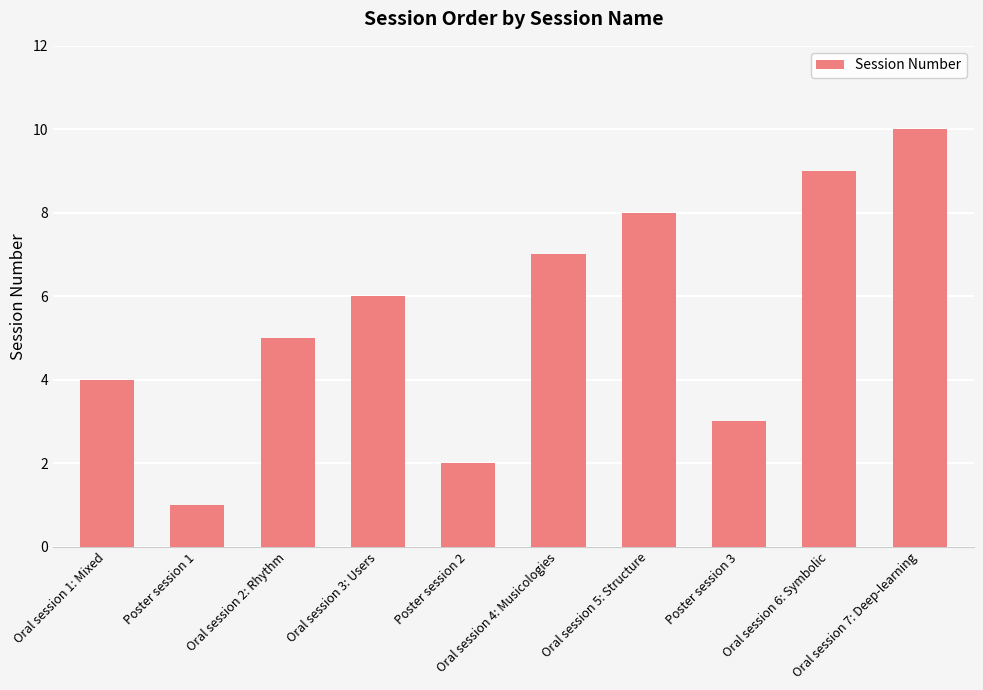

What is the maximum value shown in the chart?

10